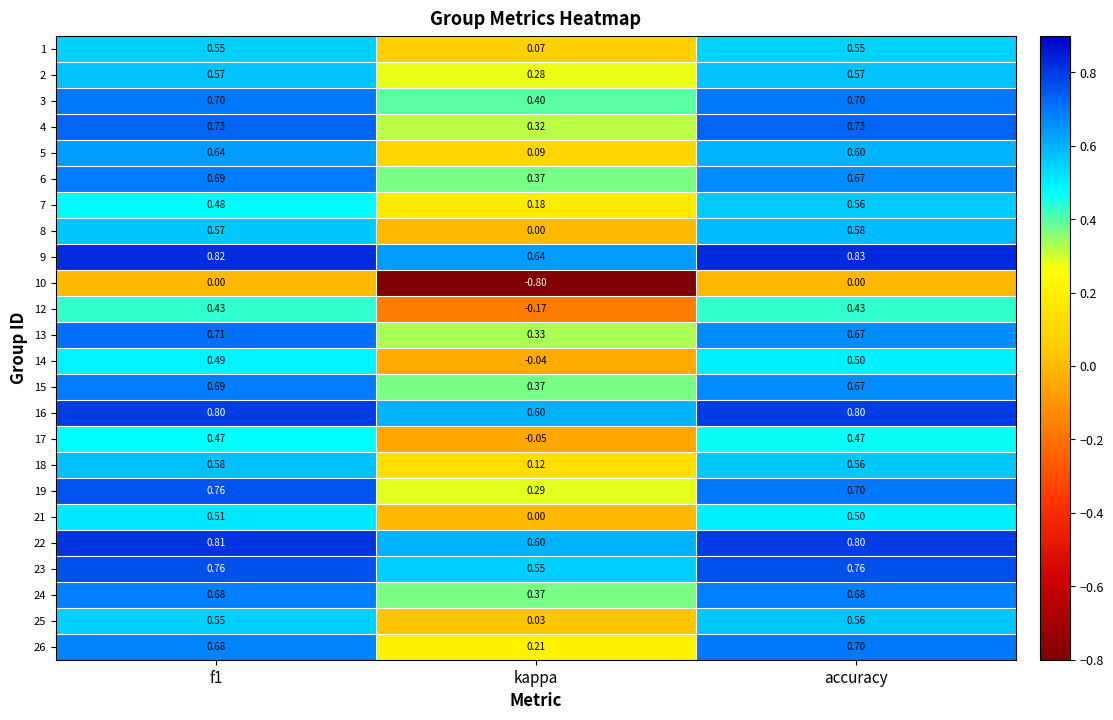

At which category does the chart reach its minimum across all series?

kappa